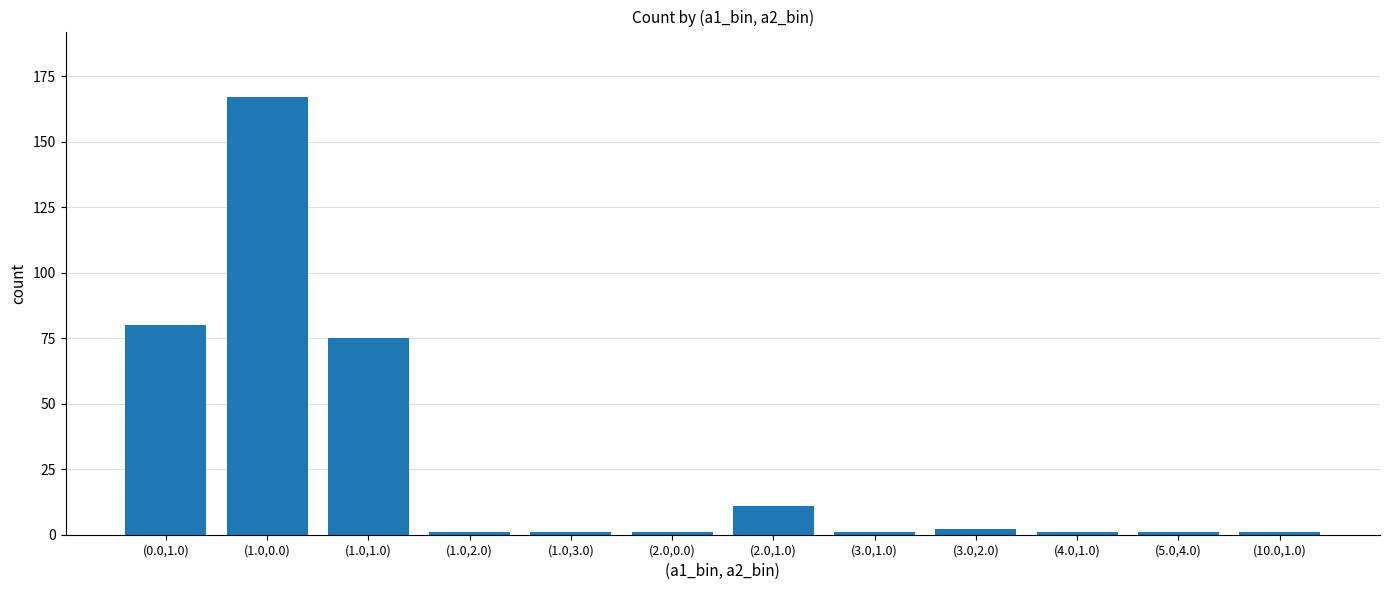

Which label corresponds to the largest value in the chart?

(1.0,0.0)